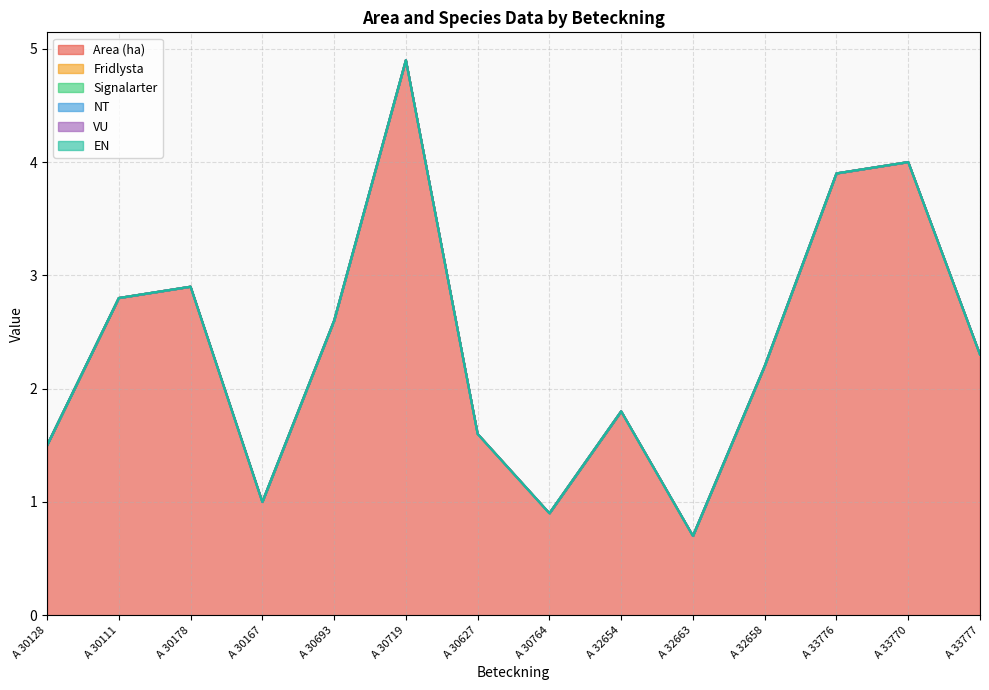

True or false: Signalarter and EN cross at least once.

False